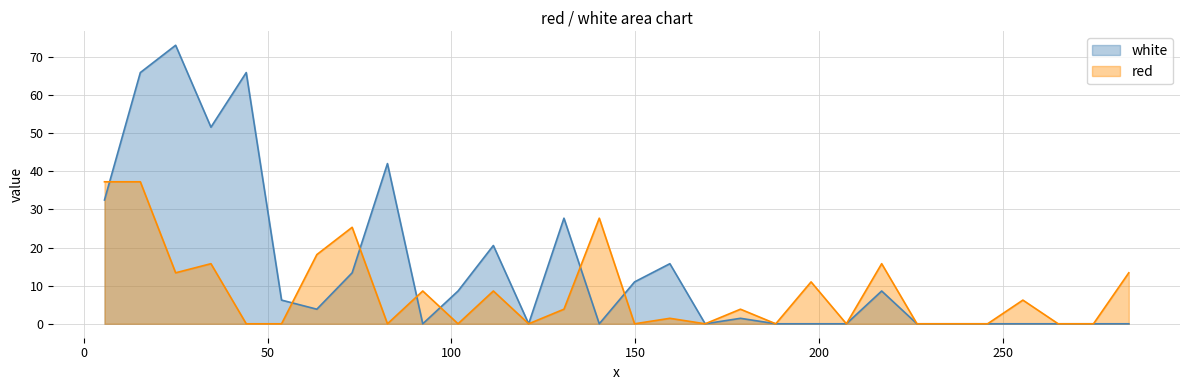

How many times do red_line and white_line cross each other?

7